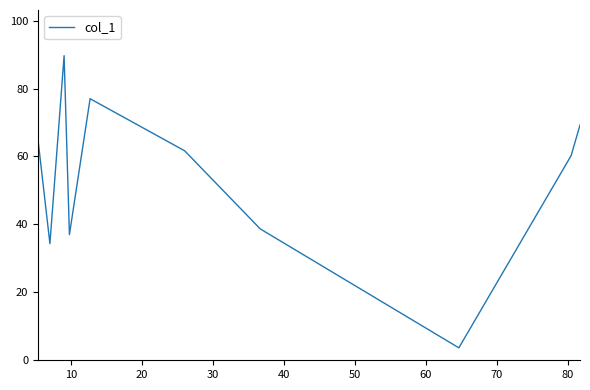

What is the maximum value shown in the chart?

89.7